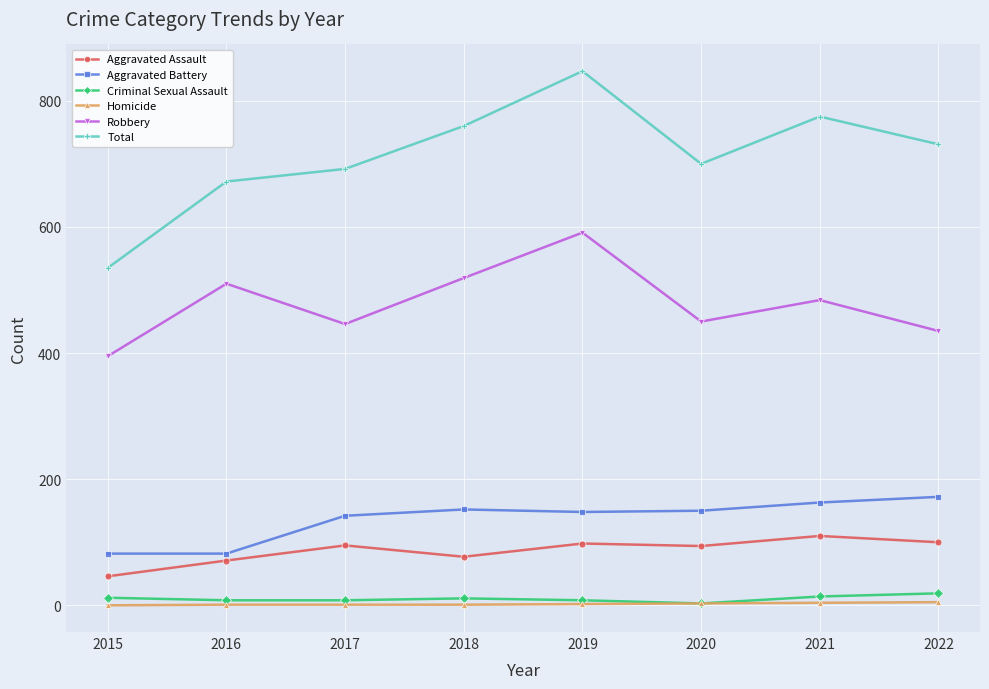

What is the difference between the highest and lowest values at 2021?

771